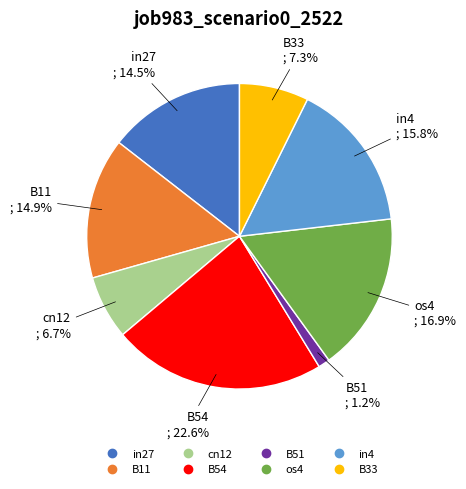

What is the largest slice in the pie chart?

B54